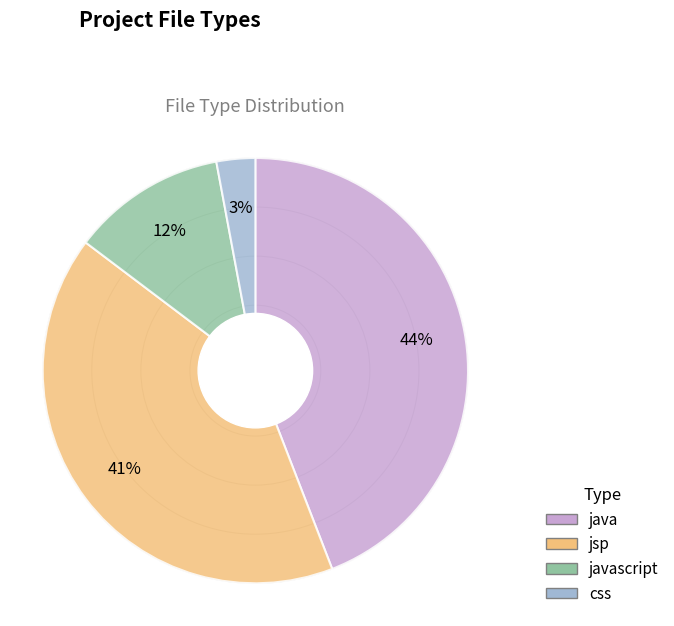

To the nearest percent, what portion does css represent?

3%